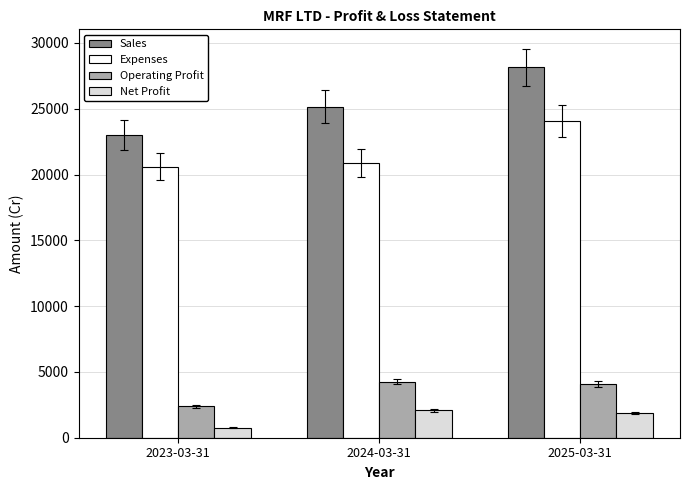

How many series are shown in this chart?

4